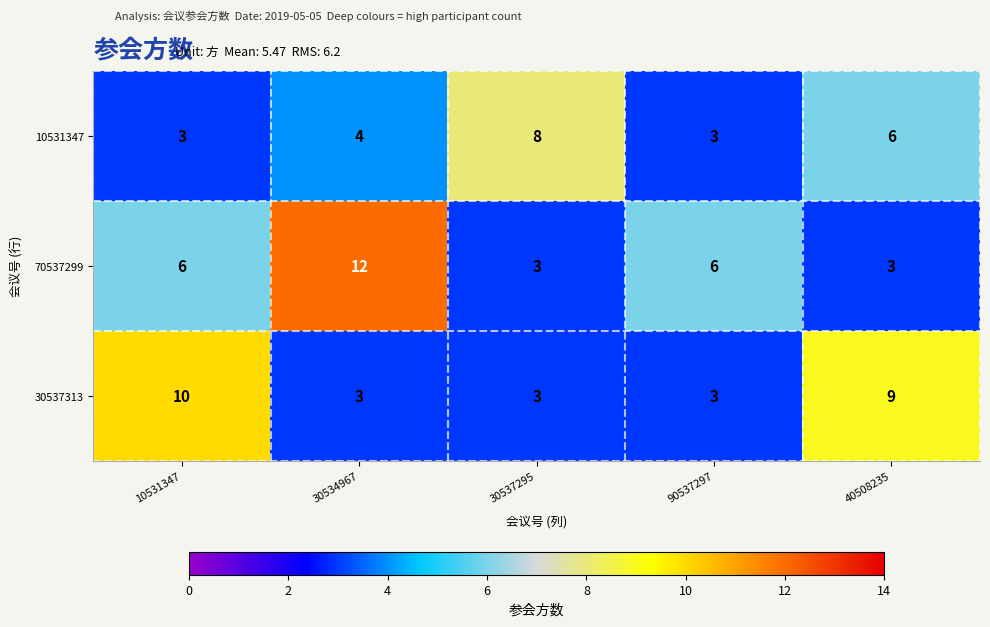

What is the sum of the 70537299 values at 30537295 and 30534967?

15